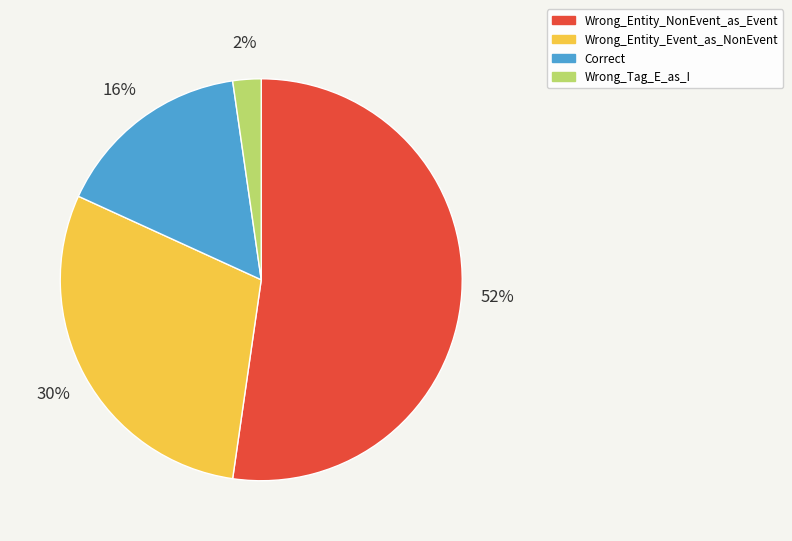

Does any single category account for the majority?

Yes